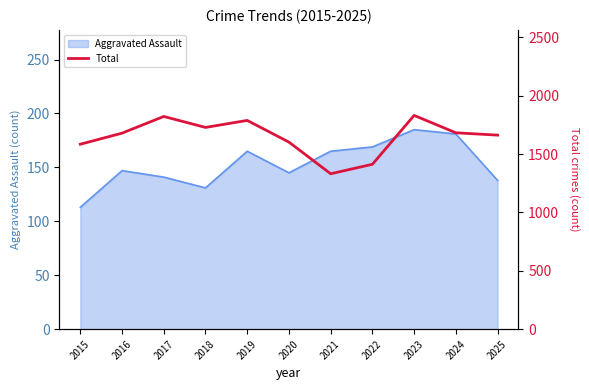

How many values exceed 1680?

5